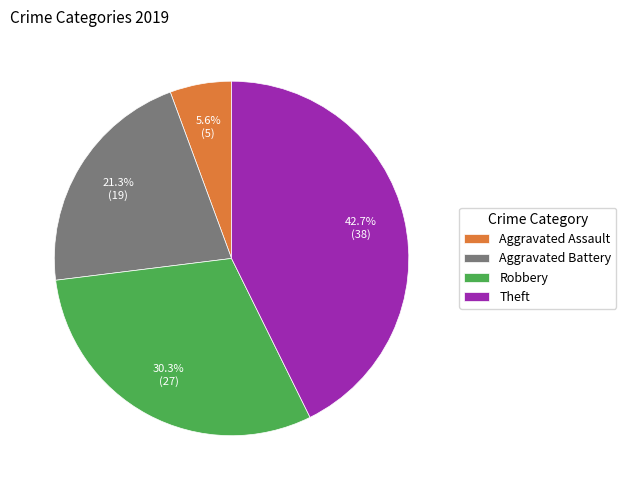

What is the total percentage of Aggravated Assault and Theft?

48.3%